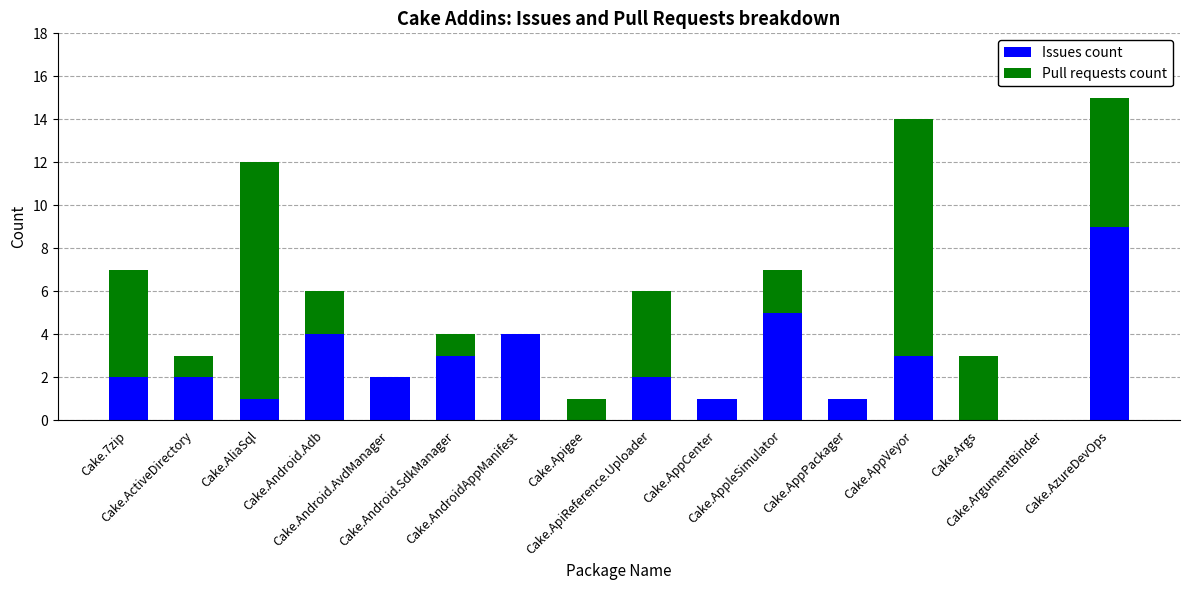

What is the label of the 13th bar from the right?

Cake.Android.Adb